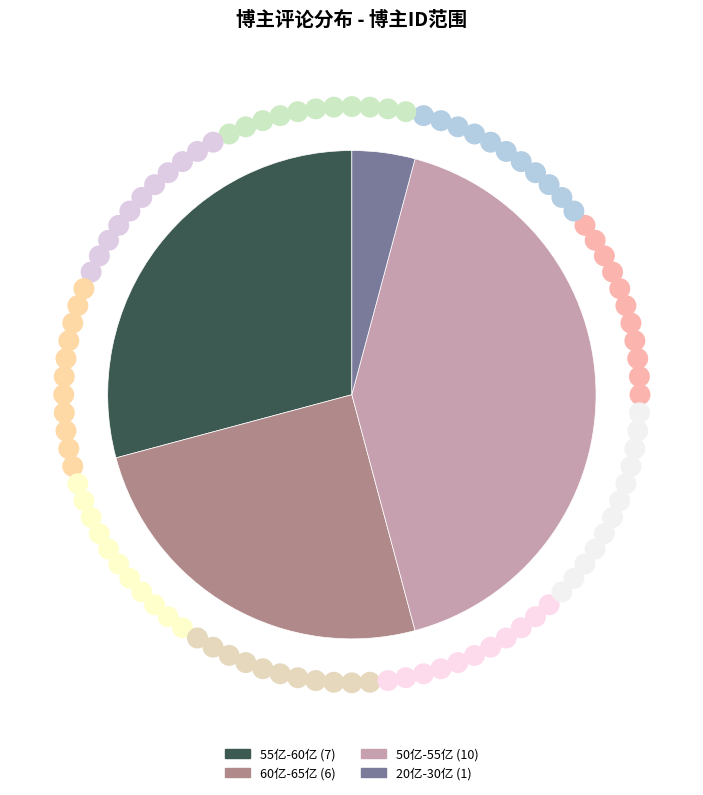

Does any single category account for the majority?

No